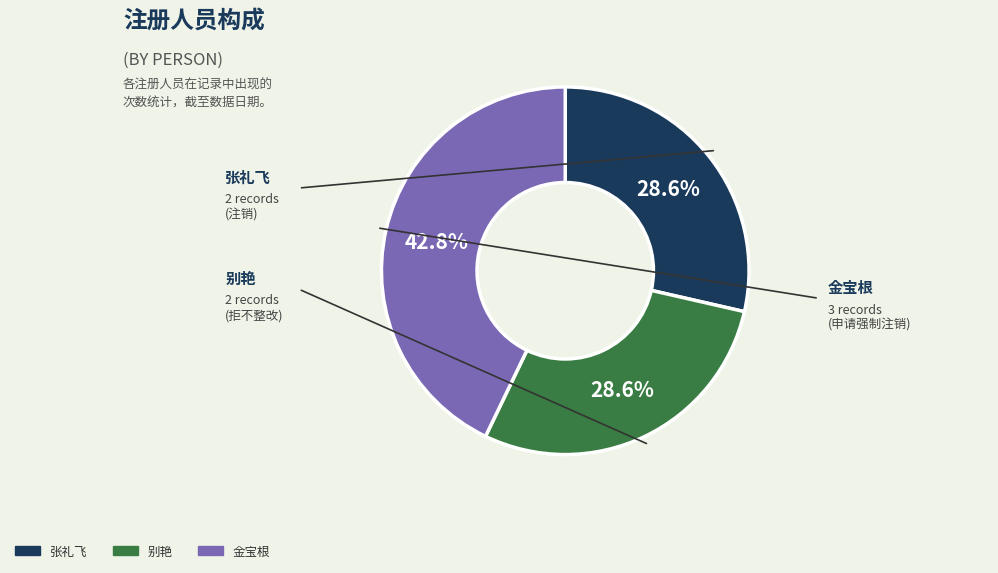

How many slices are in this pie chart?

3